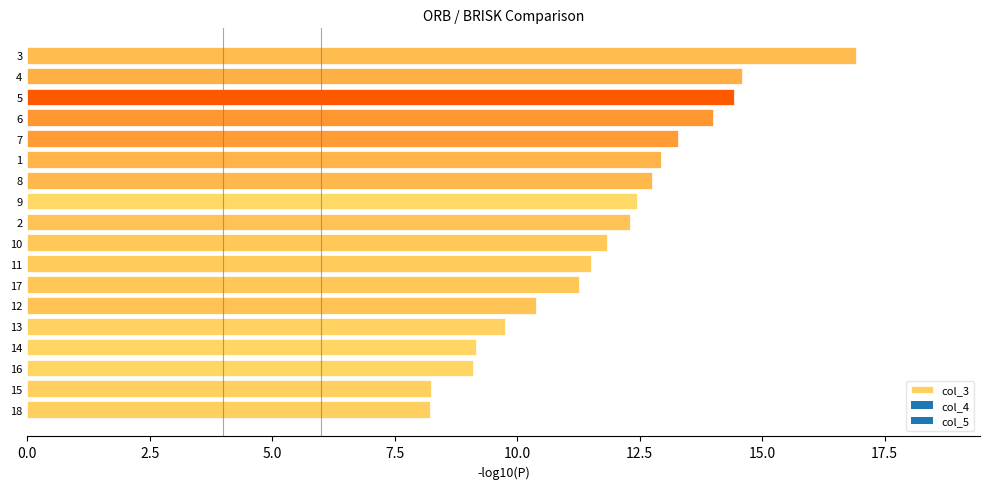

Does the chart contain any negative values?

No